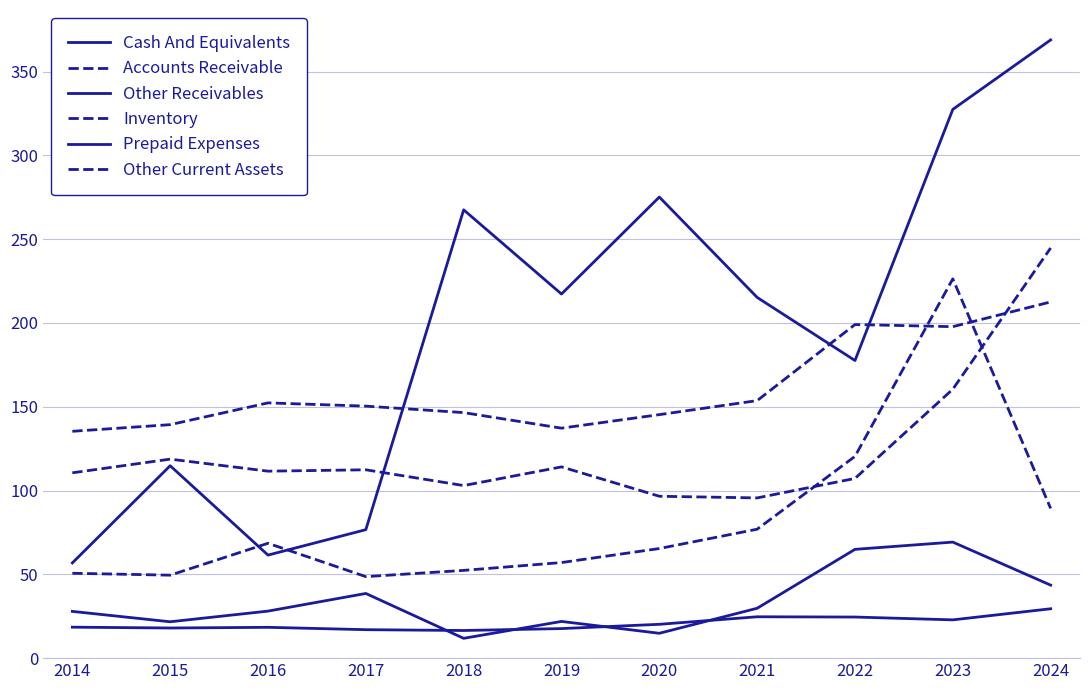

Does the chart display data point markers on the line(s)?

No